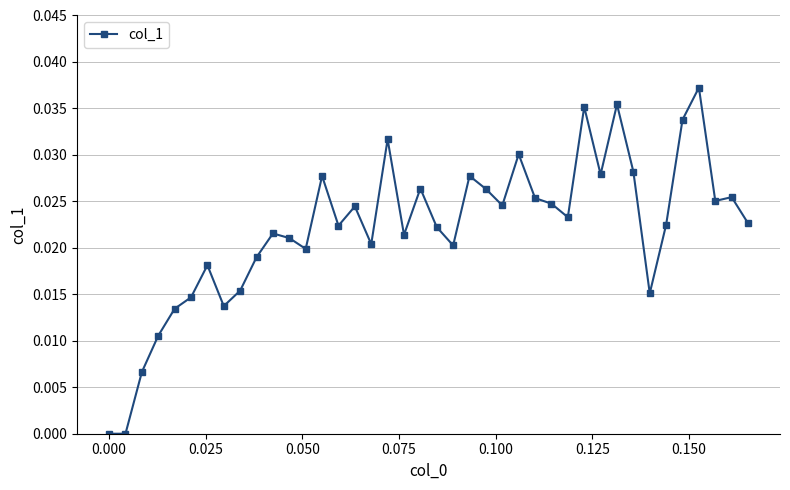

True or false: there are more than 1 points higher than both neighbors.

True